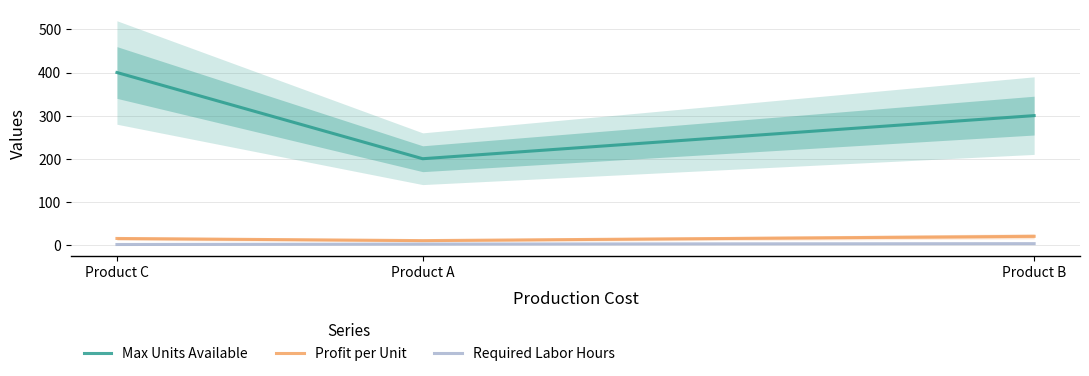

What is the average value of the Max Units Available series?

300